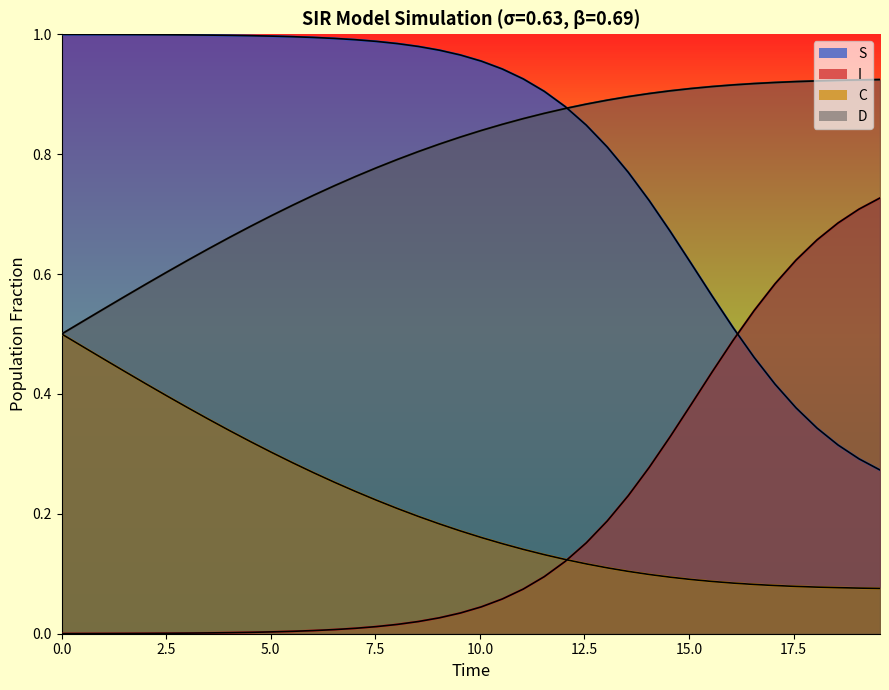

True or false: C and S cross at least once.

False